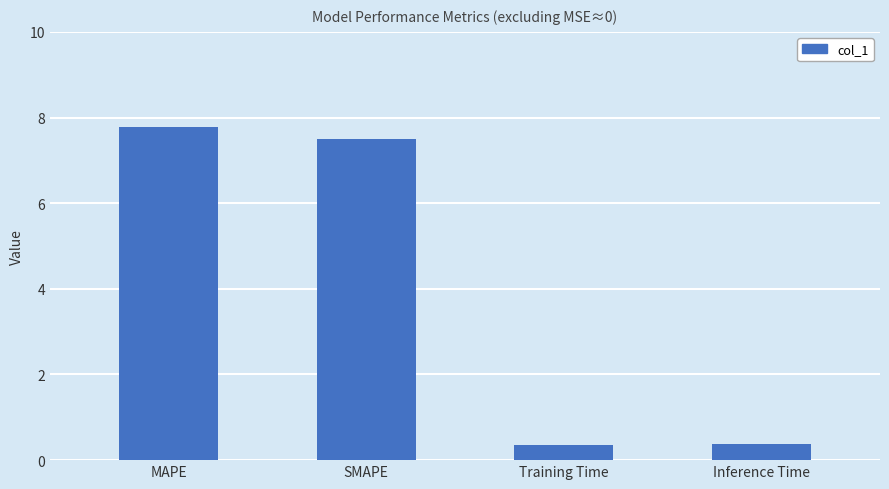

At which label does the data first exceed 7?

MAPE